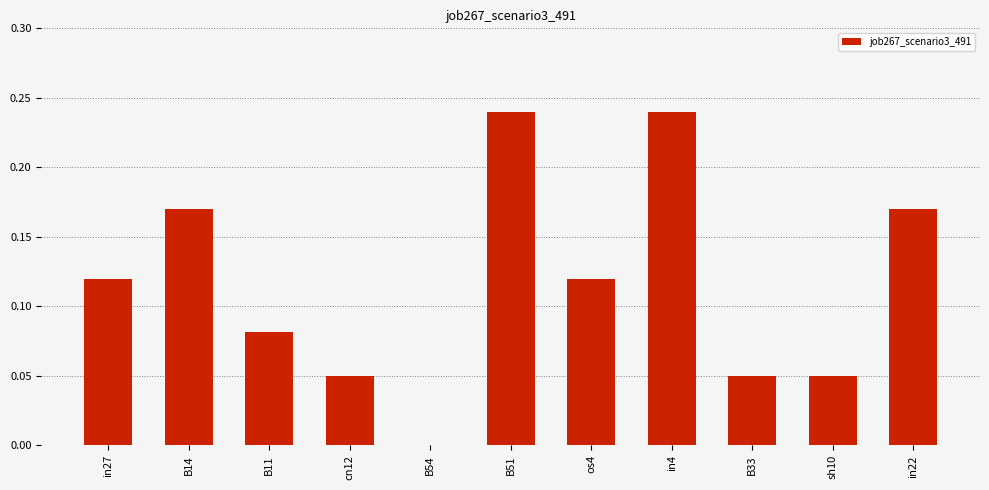

Between sh10 and os4, which is larger?

os4